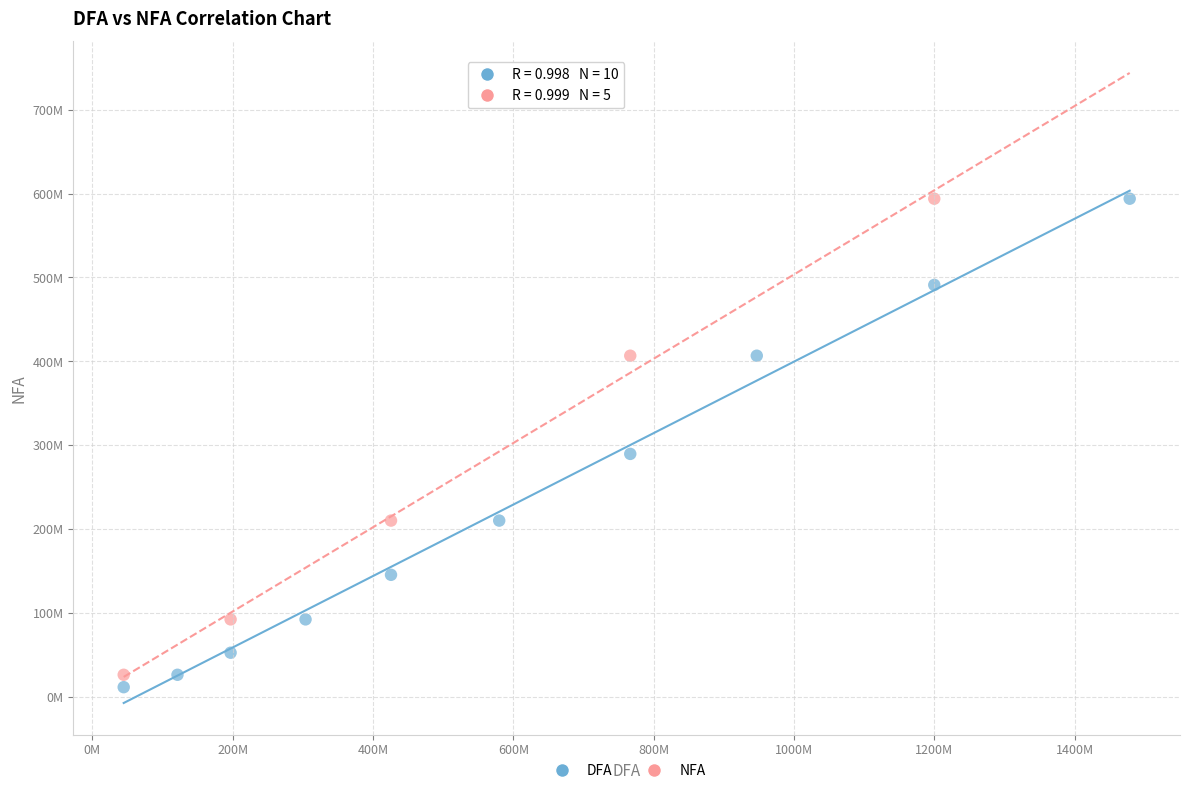

What are all the series names shown in the legend?

DFA, NFA